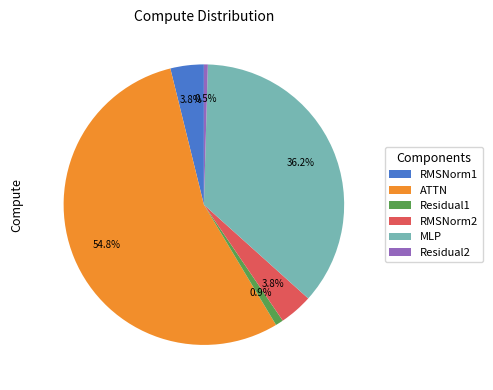

Count the number of slices in the pie.

6